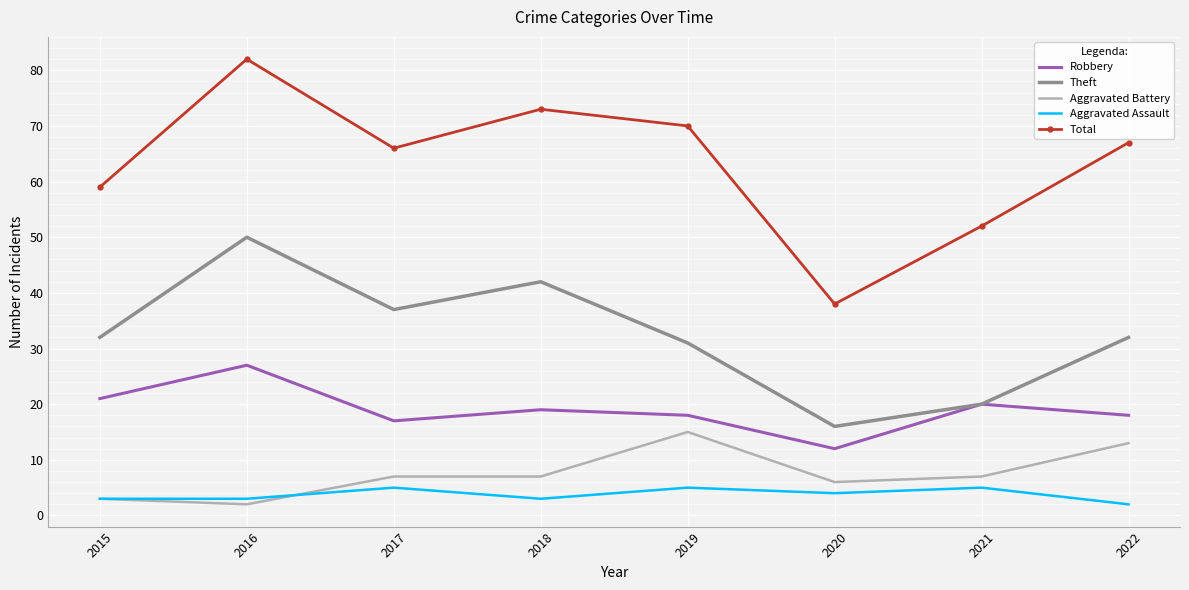

In Total, how many points are higher than both neighbors (excluding endpoints)?

2